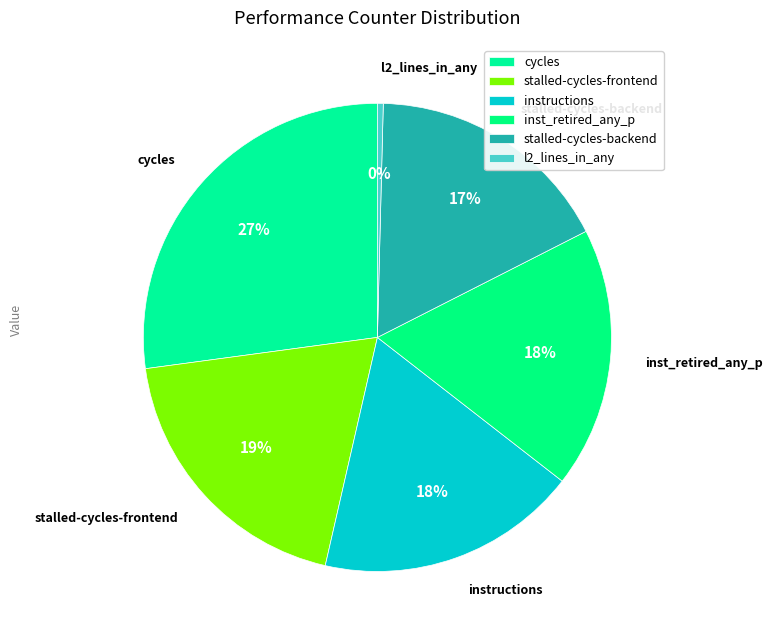

How many slices are in this pie chart?

6